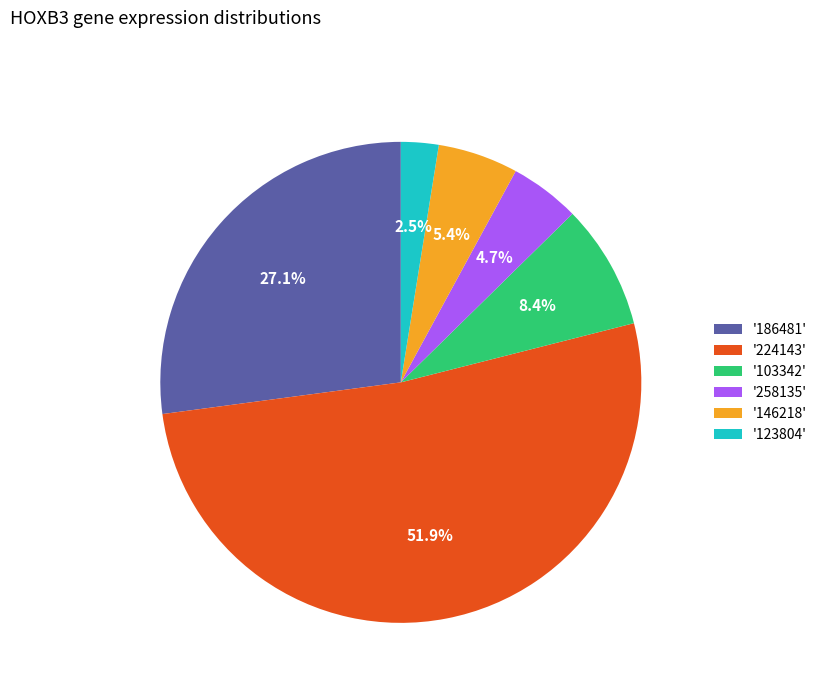

What is the smallest slice in the pie chart?

'123804'